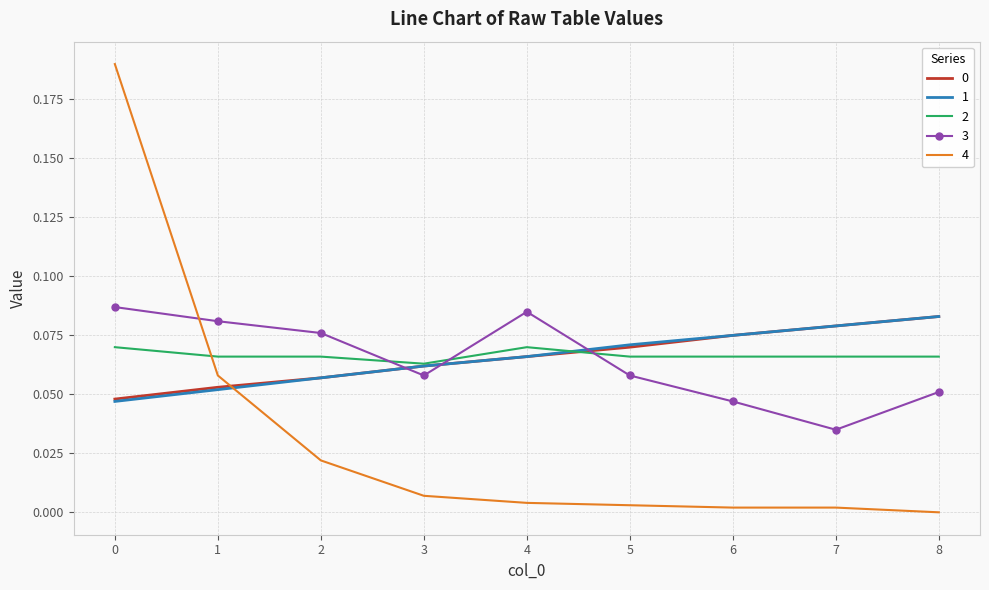

Between which two adjacent categories do 0 and 4 first intersect?

1 and 2